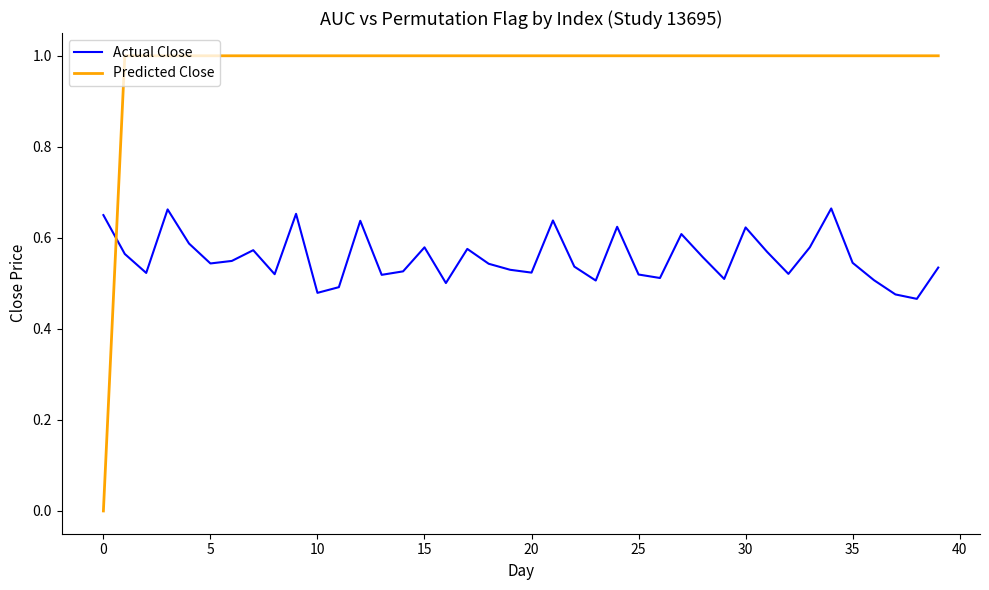

Does the chart have visible grid lines?

No